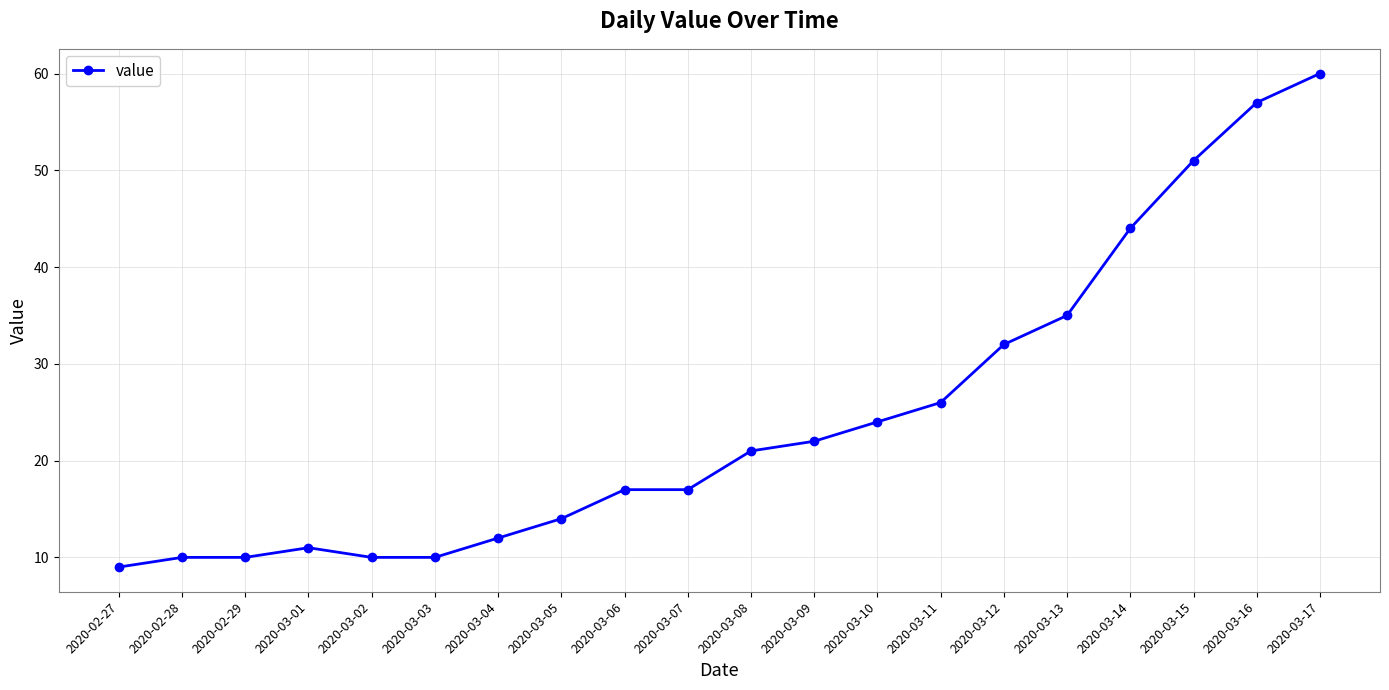

What is the label of the 8th point from the right?

2020-03-10